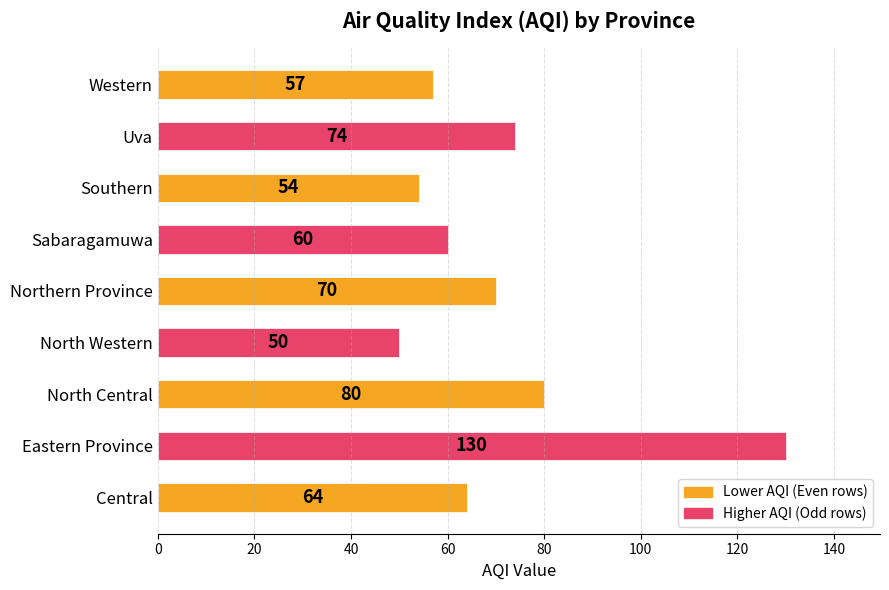

Is it true that the value at North Central is 128?

False